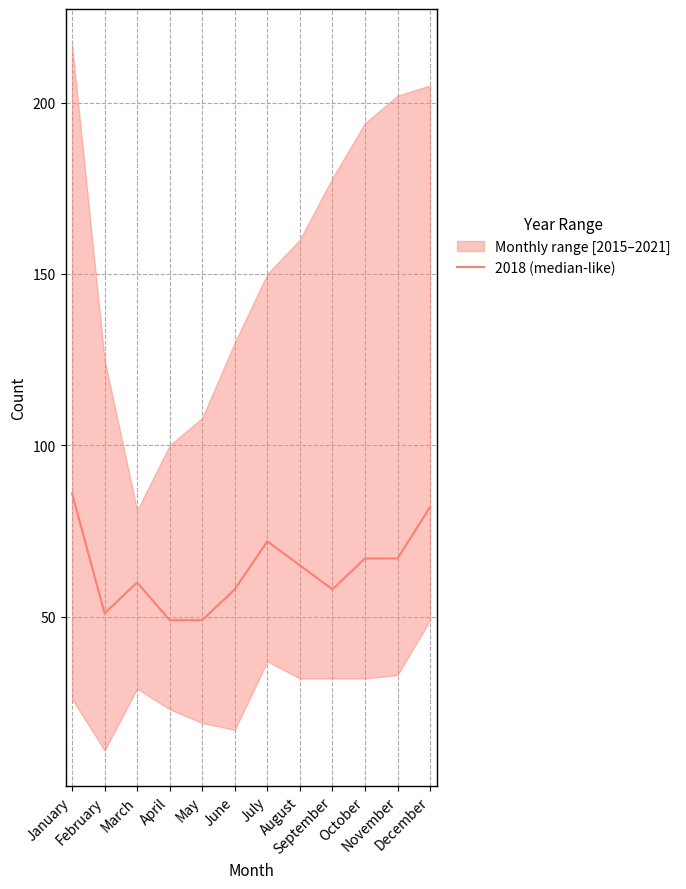

Between July and September, which is larger?

July